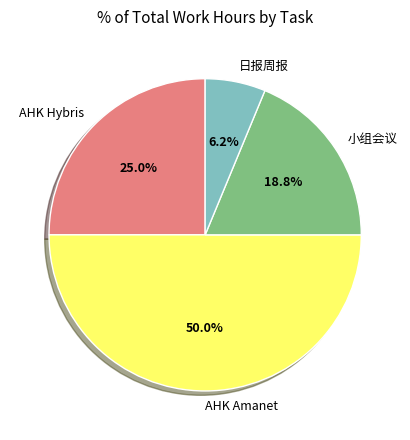

To the nearest percent, what percentage of the pie is AHK Hybris?

25%